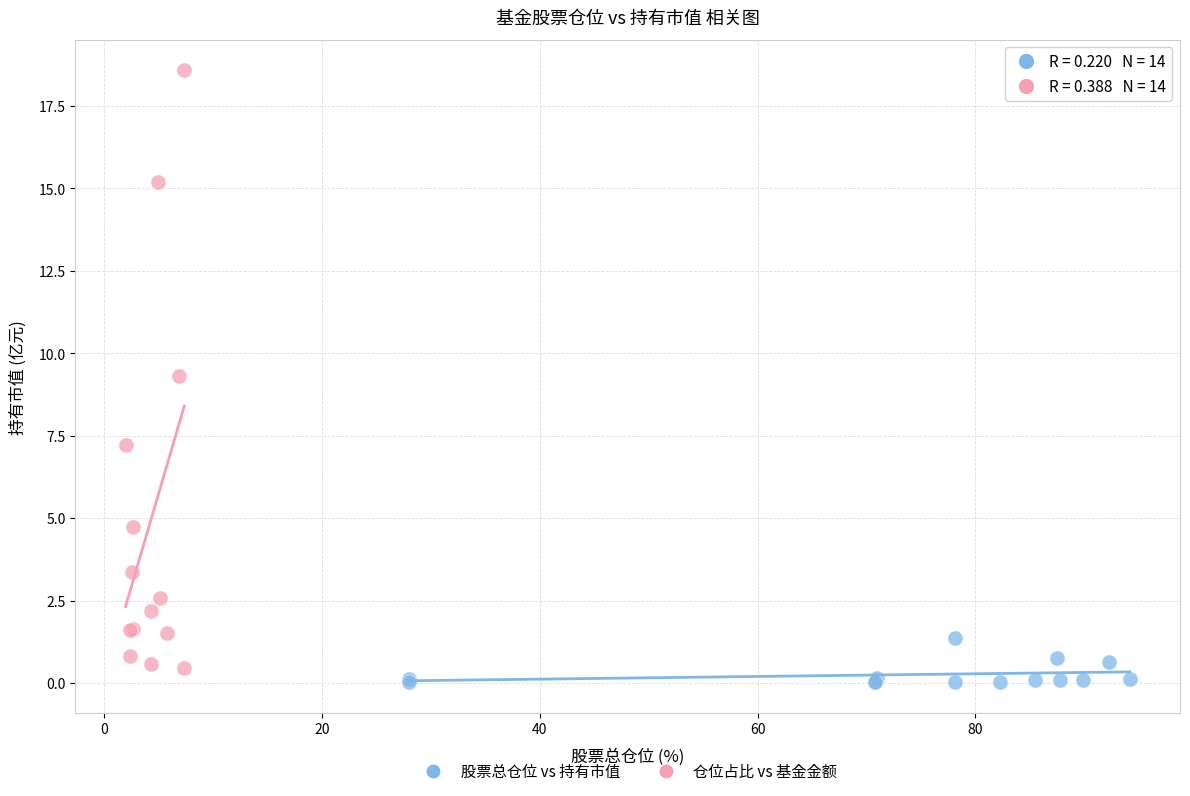

Which series contains the highest Y value?

仓位占比 vs 基金金额